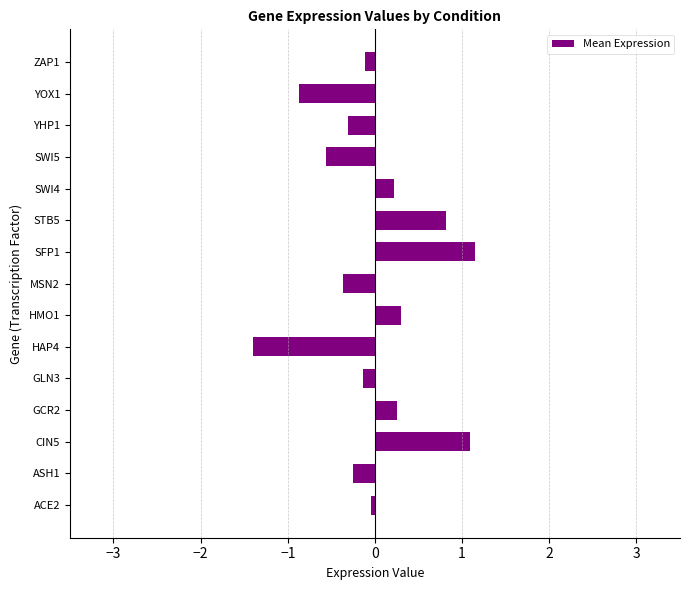

The value at ACE2 is -0.0. True or false?

True